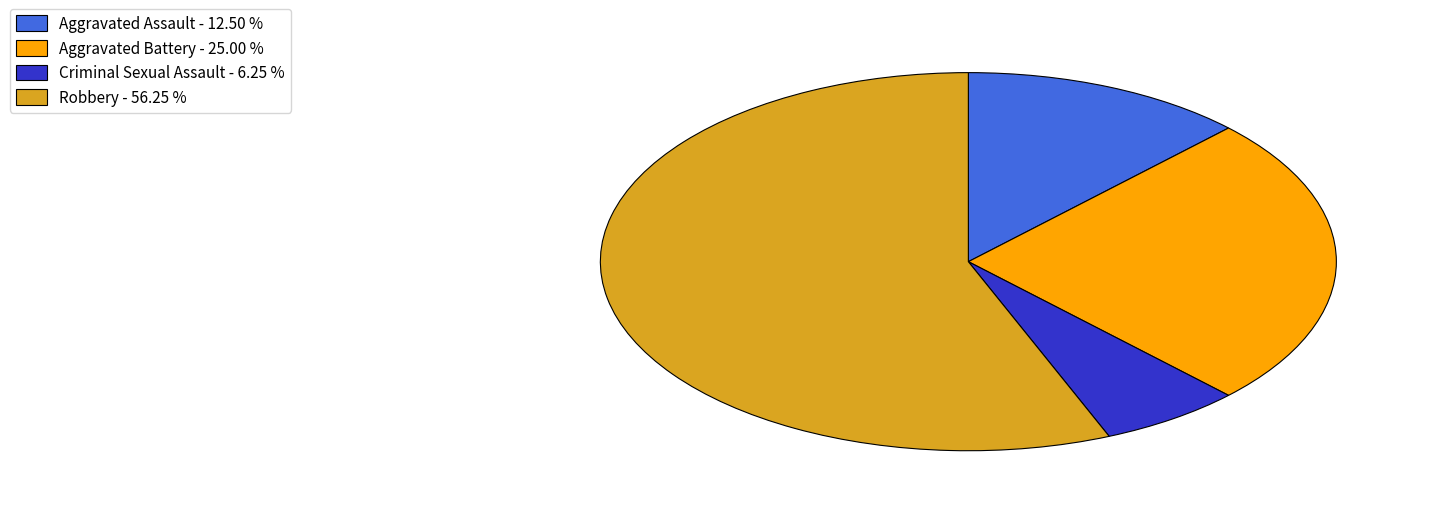

Approximately how many times larger is the value at Criminal Sexual Assault compared to Robbery?

0.1